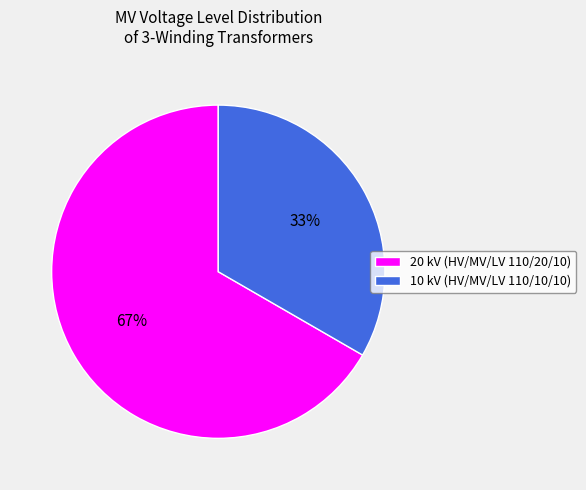

To the nearest percent, what is the combined percentage of 20 kV (HV/MV/LV 110/20/10) and 10 kV (HV/MV/LV 110/10/10)?

100%